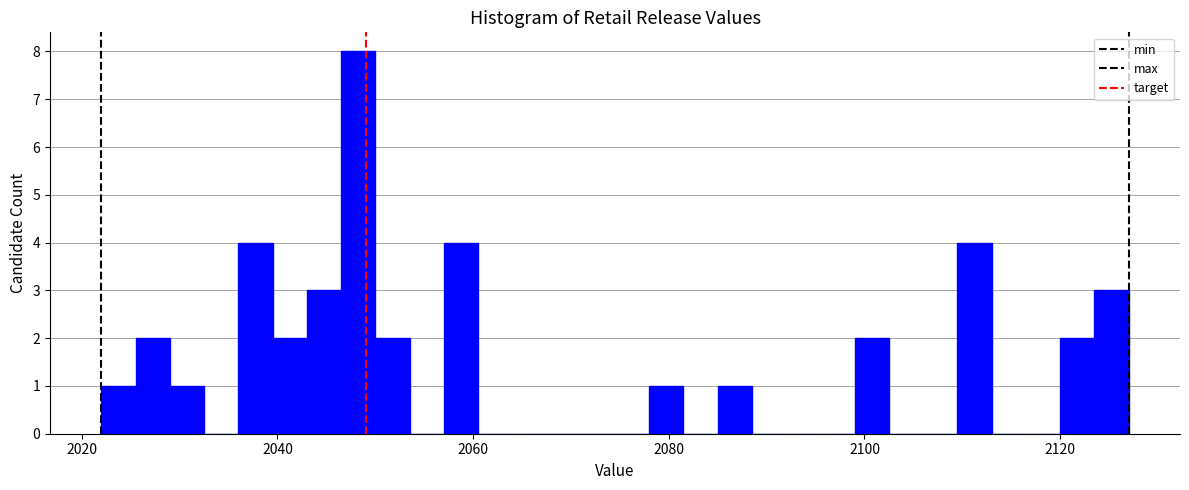

Around what value on the x-axis is the tallest bar? Give the approximate position of its centre, as read against the axis.

2048